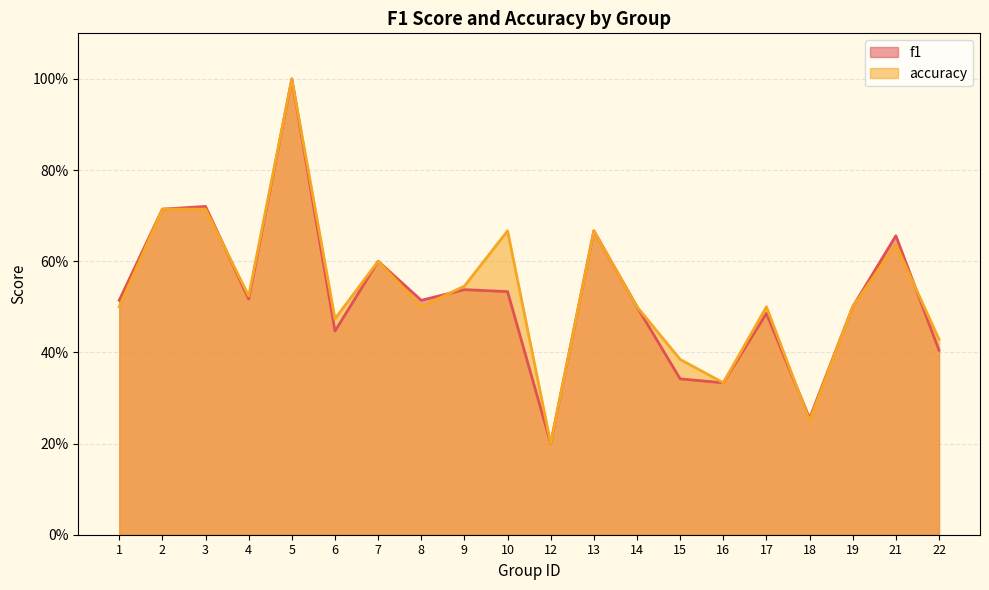

True or false: accuracy and f1 cross at least once.

True